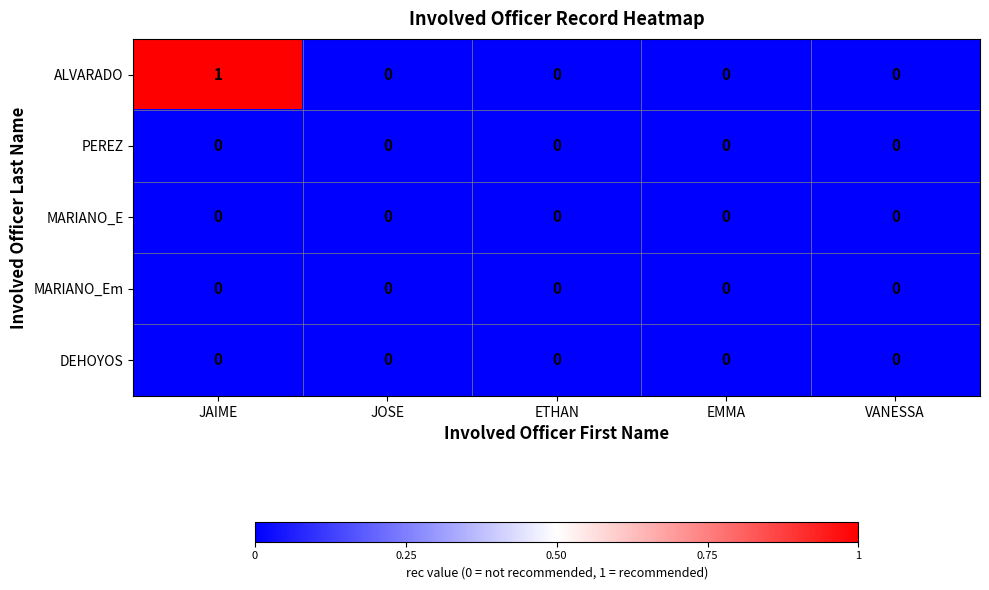

Count the number of categories in the chart.

5